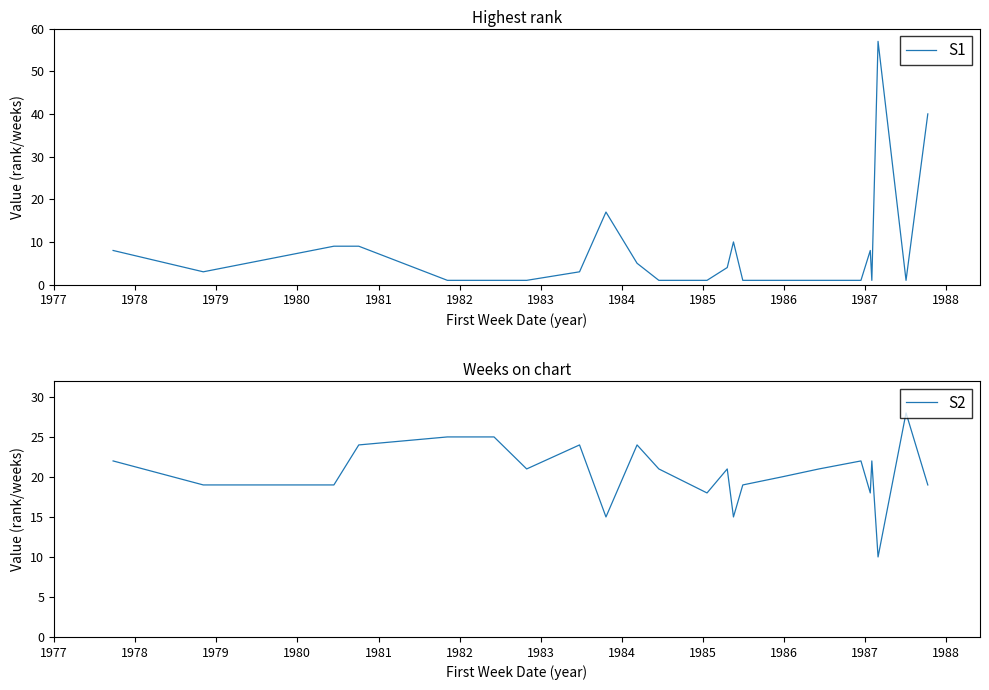

True or false: S2 and S1 cross at least once.

True